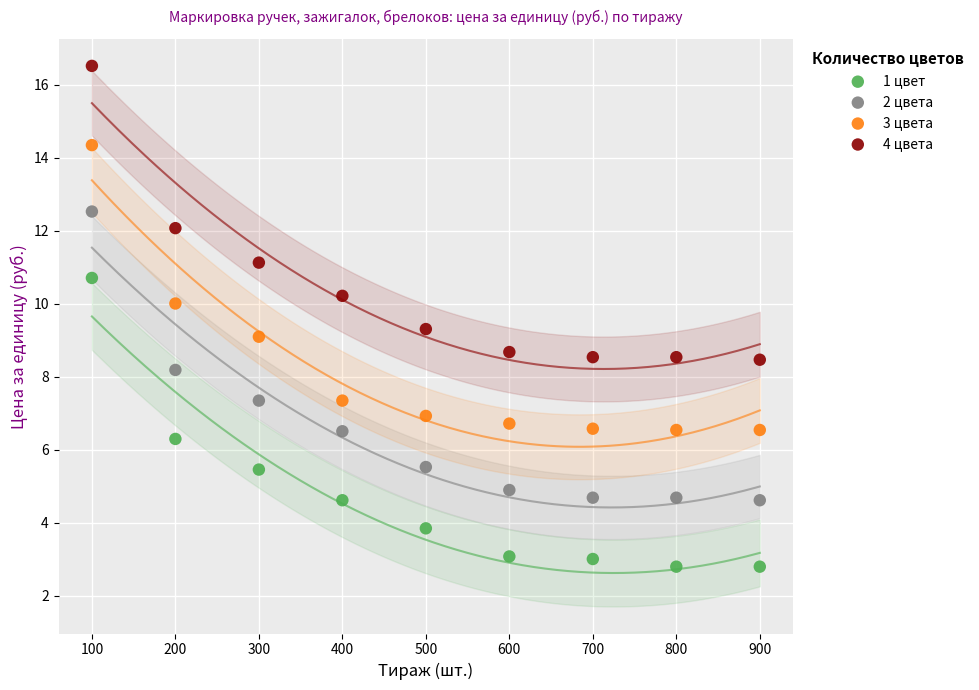

What are all the series names shown in the legend?

1 цвет, 2 цвета, 3 цвета, 4 цвета